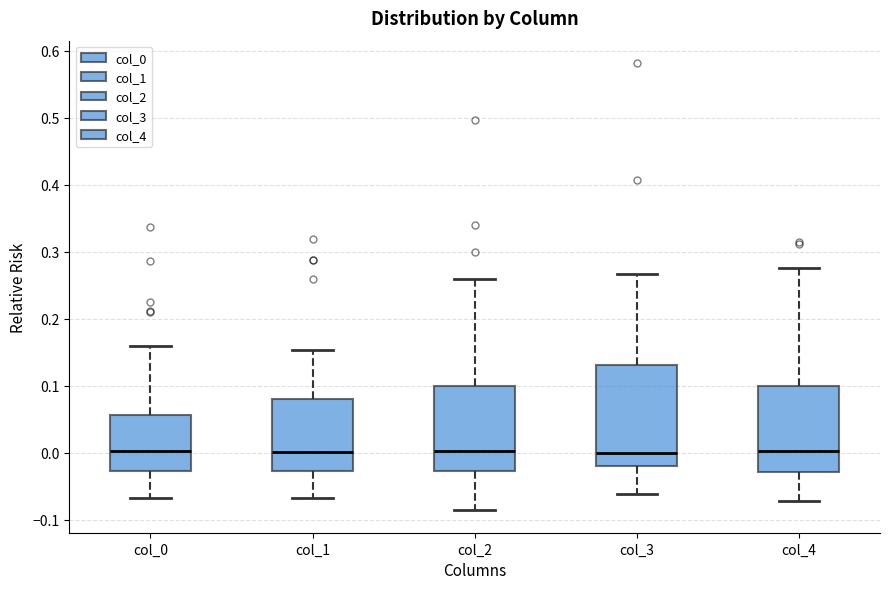

Comparing the boxes themselves (not the whiskers), which one is the tallest?

col_3